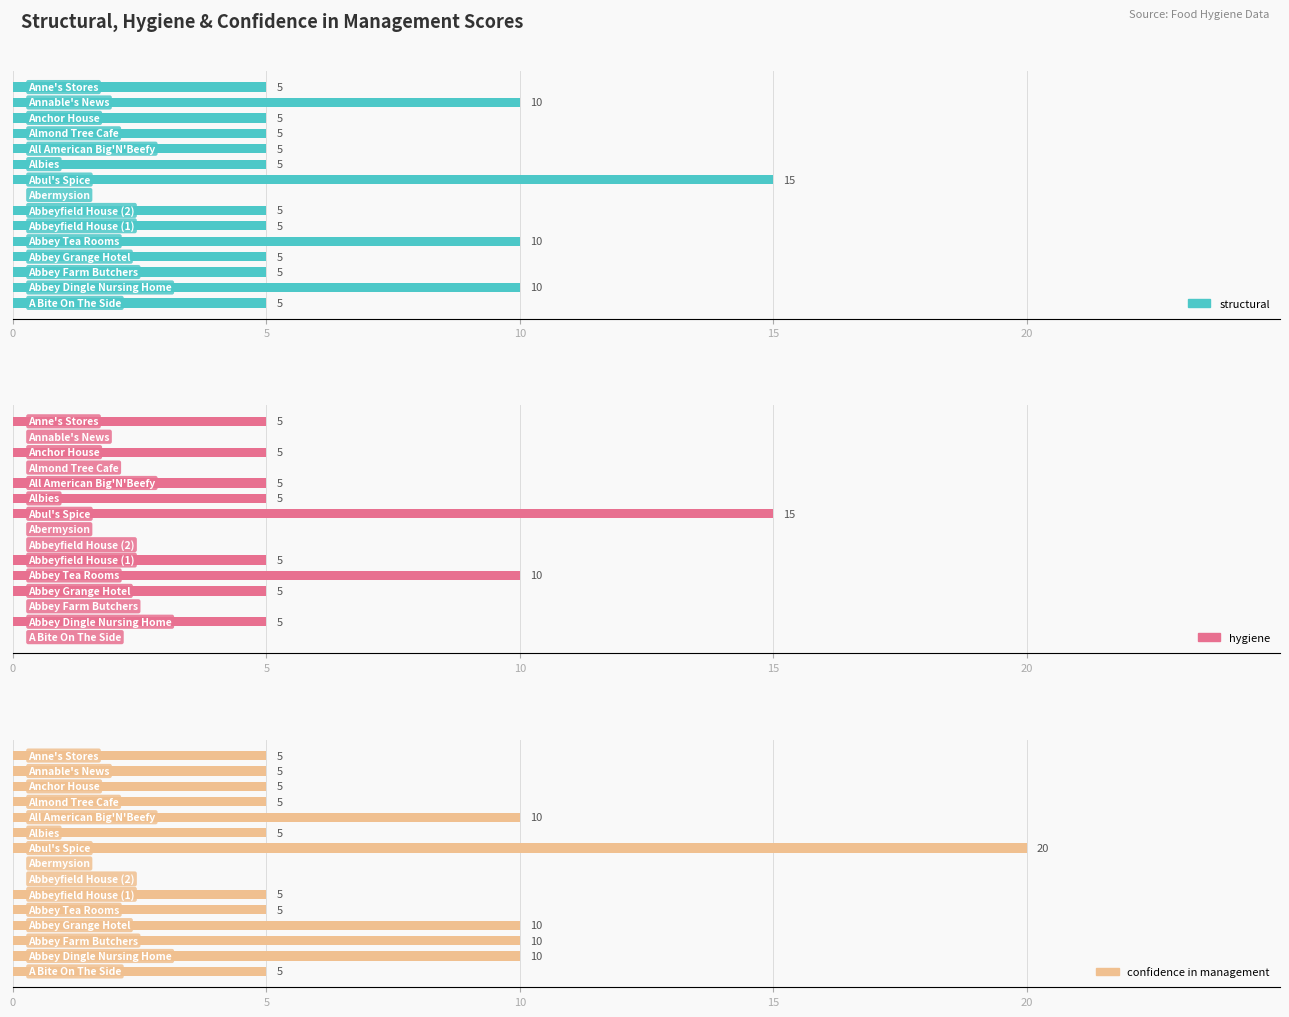

At how many categories does at least one series exceed 17?

1